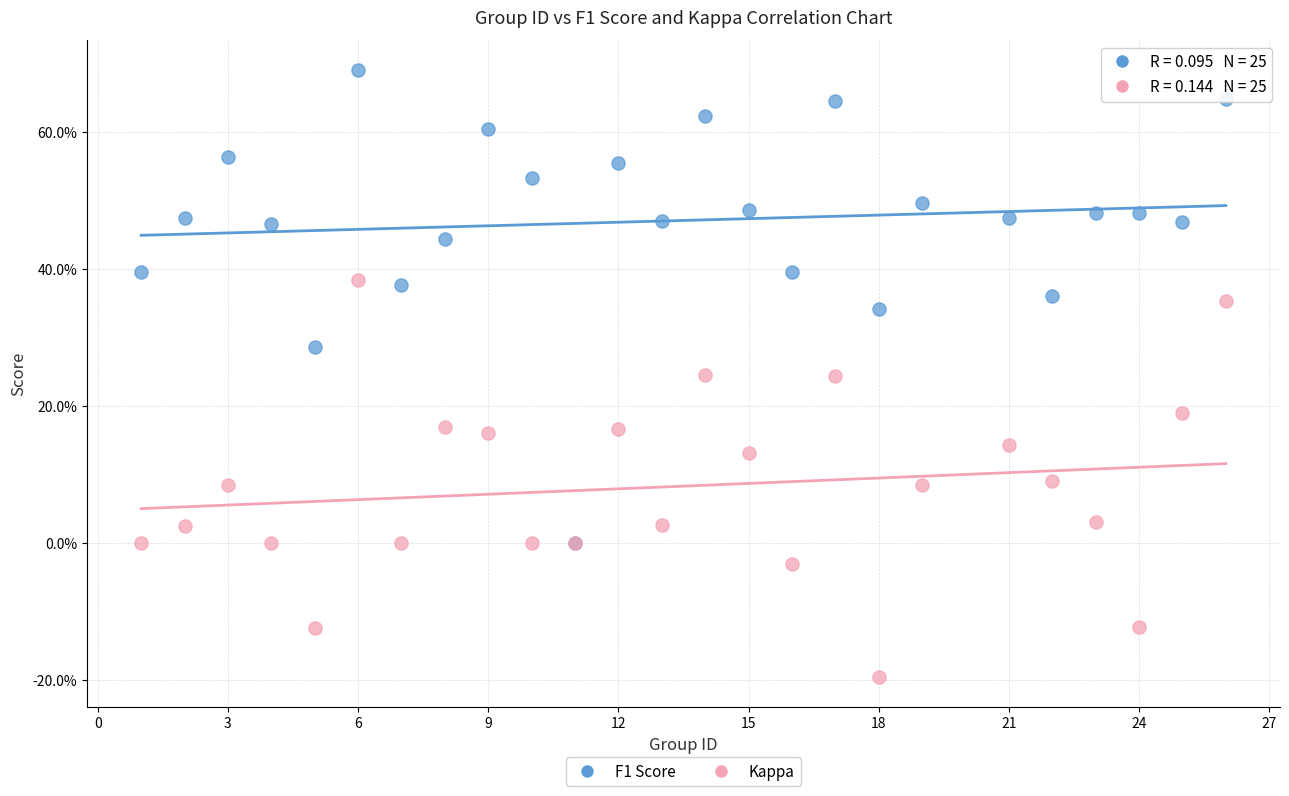

Which series contains the lowest Y value?

Kappa